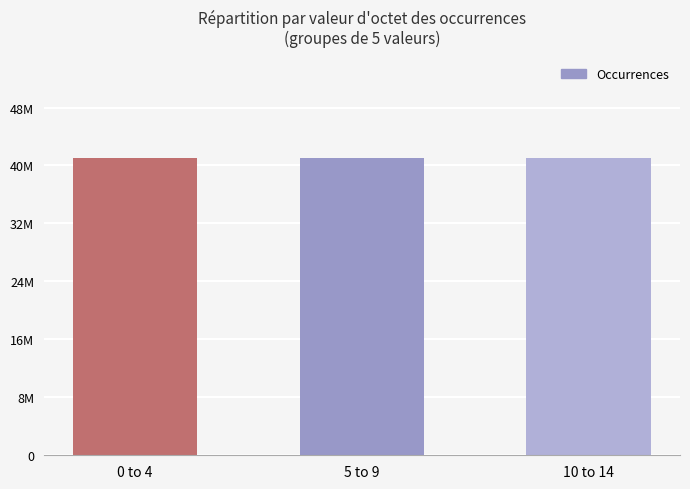

What is the smallest value displayed?

41023770